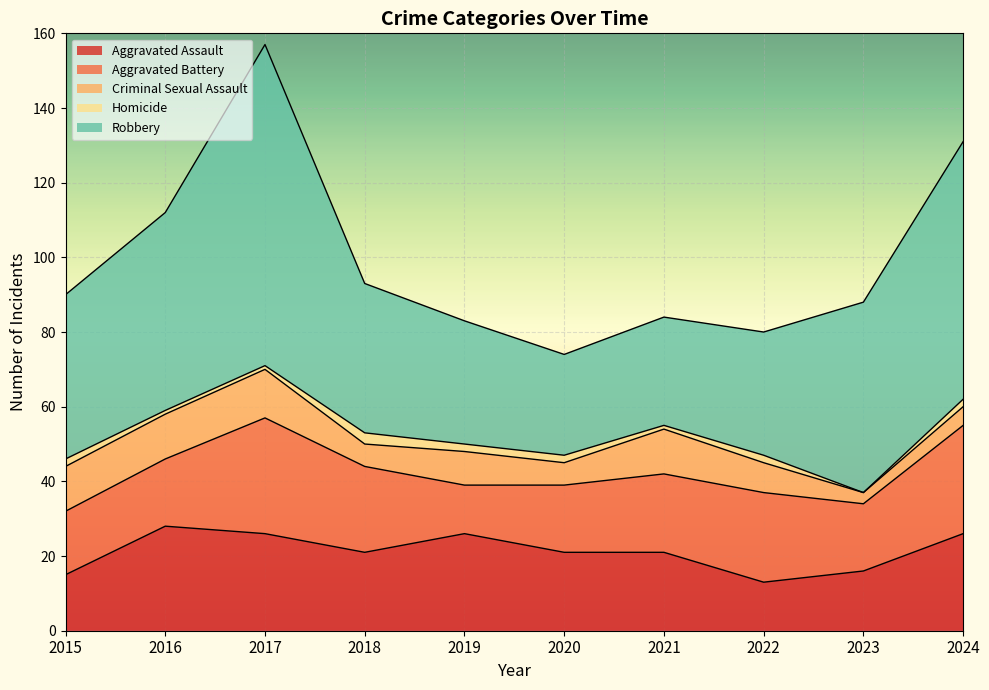

Which has a higher value, 2019 or 2021?

2019